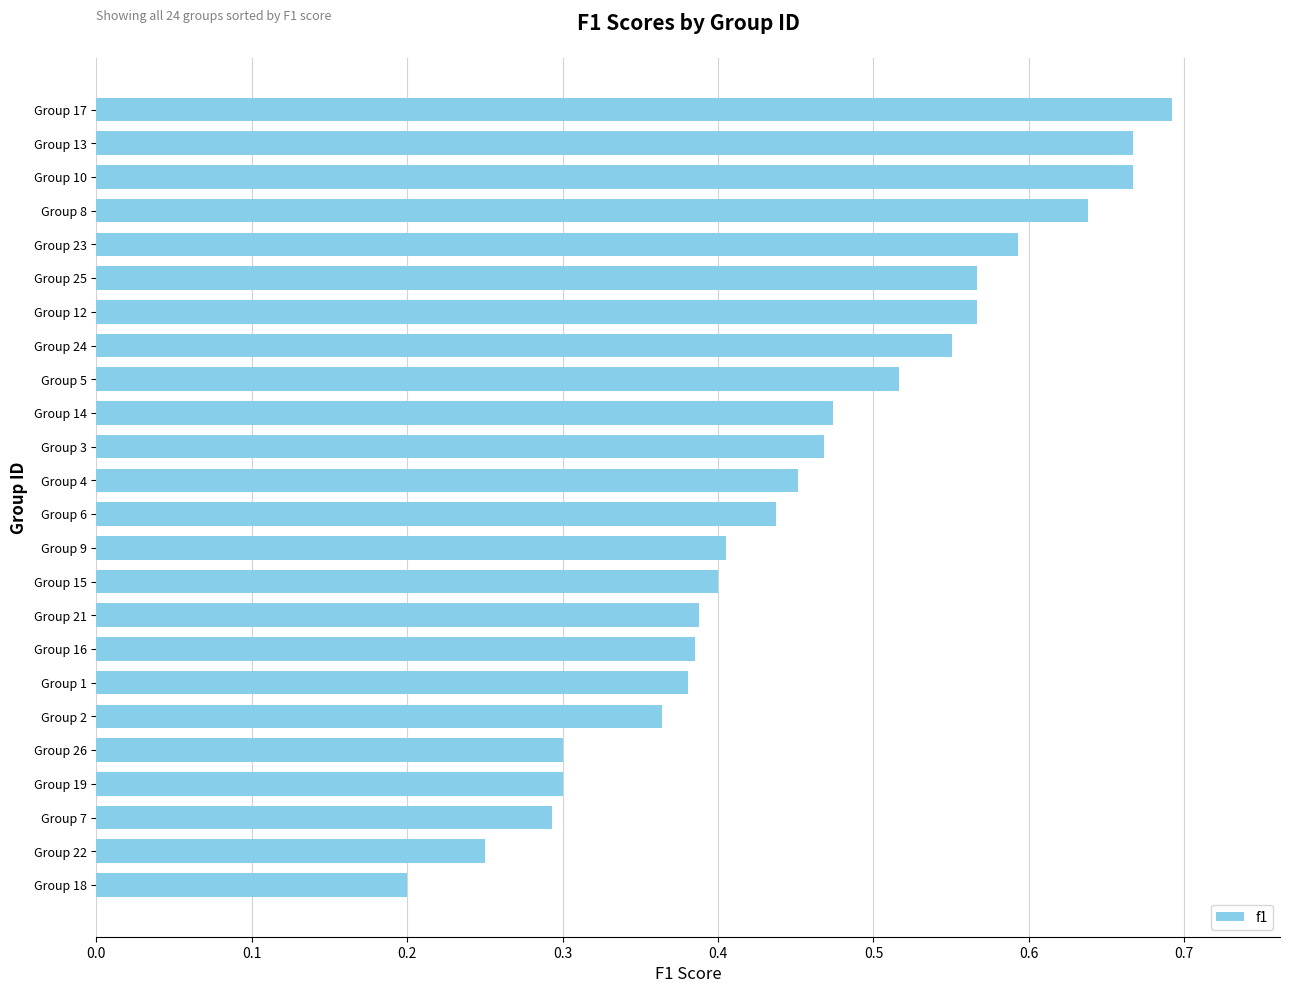

Does the chart contain stacked bars?

No